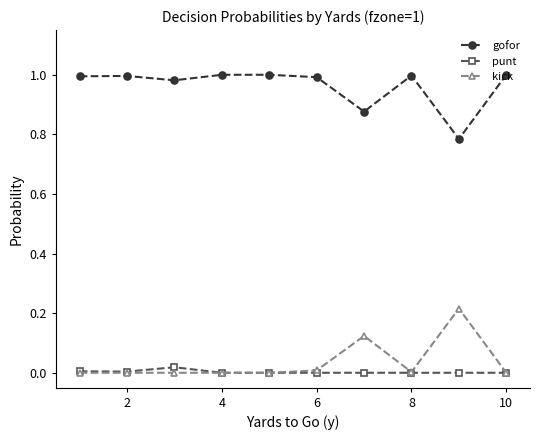

In gofor, how many points are lower than both neighbors (excluding endpoints)?

3